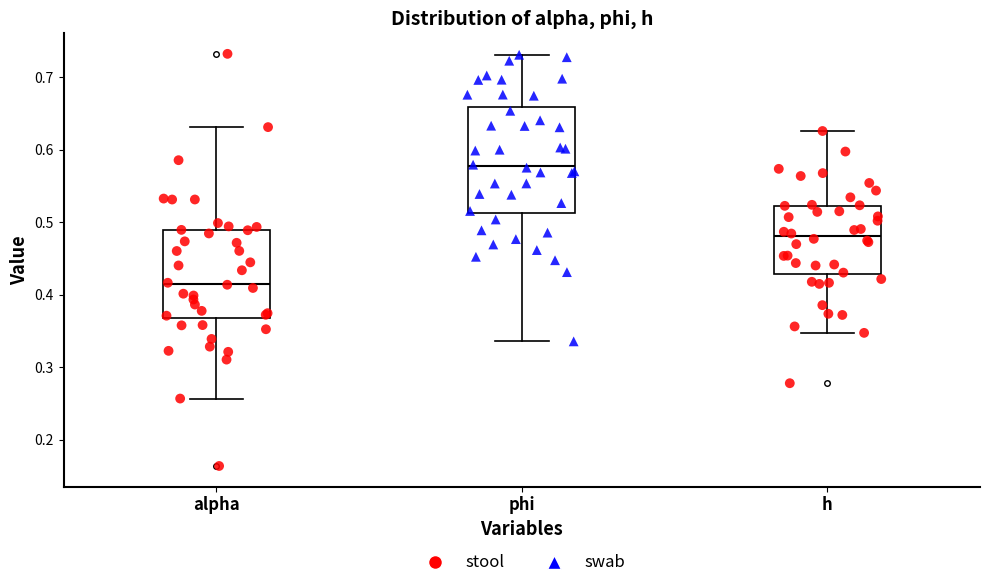

Which box has the lowest median line?

alpha